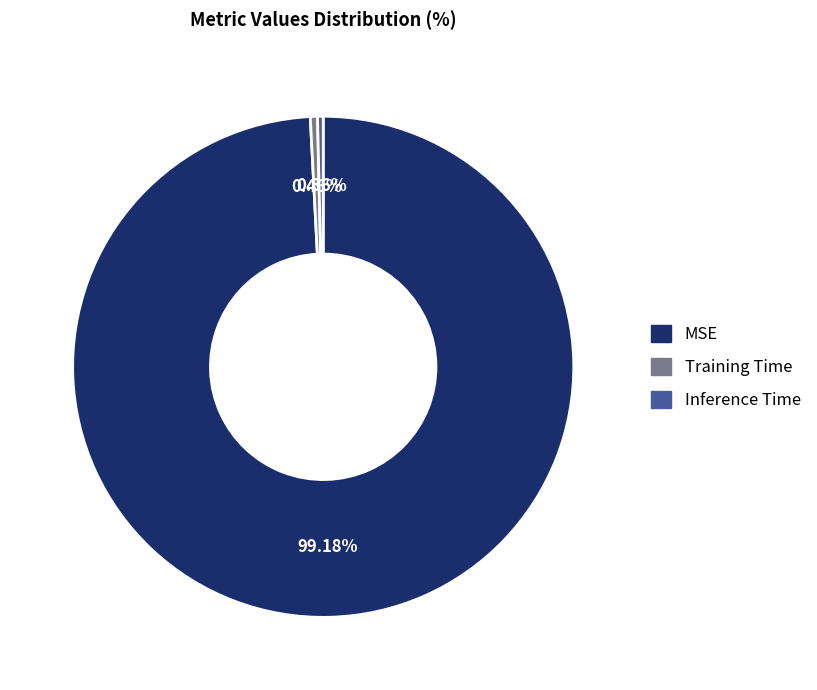

What percentage is NOT represented by Inference Time?

99.6%